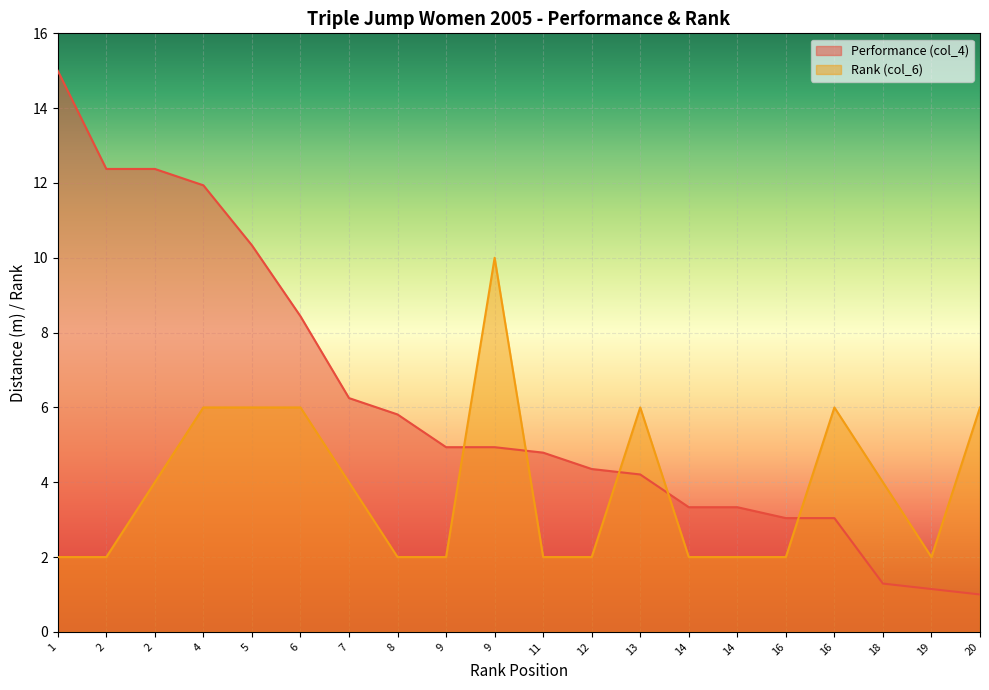

What is the difference between the second highest and minimum values in the Rank (col_6) series?

4.0